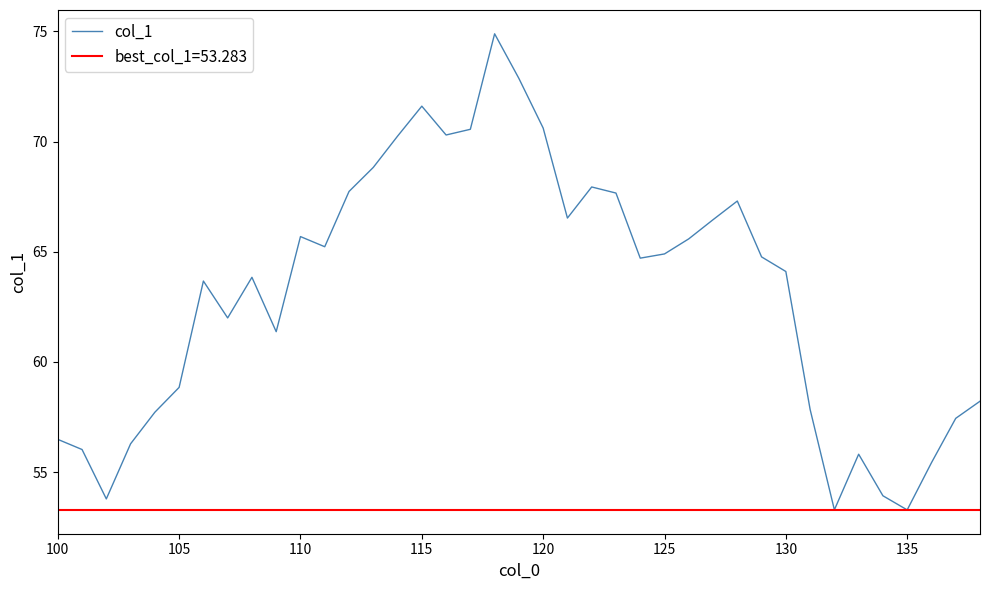

The value of col_1 at 115 is 71.6. True or false?

True